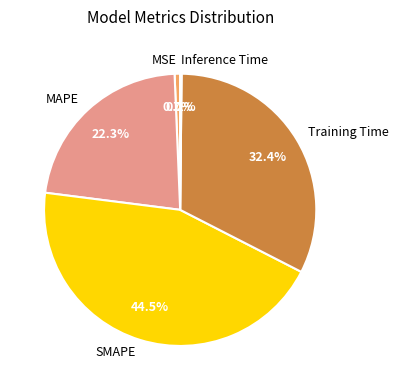

The SMAPE slice represents 54% of the pie. True or false?

False